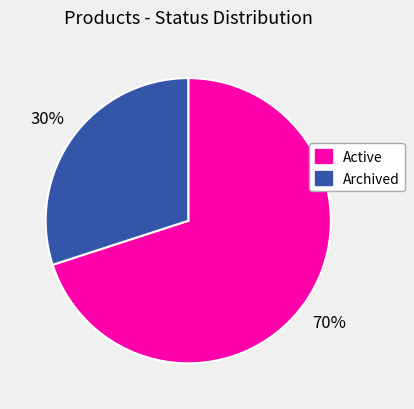

How many slices are in this pie chart?

2